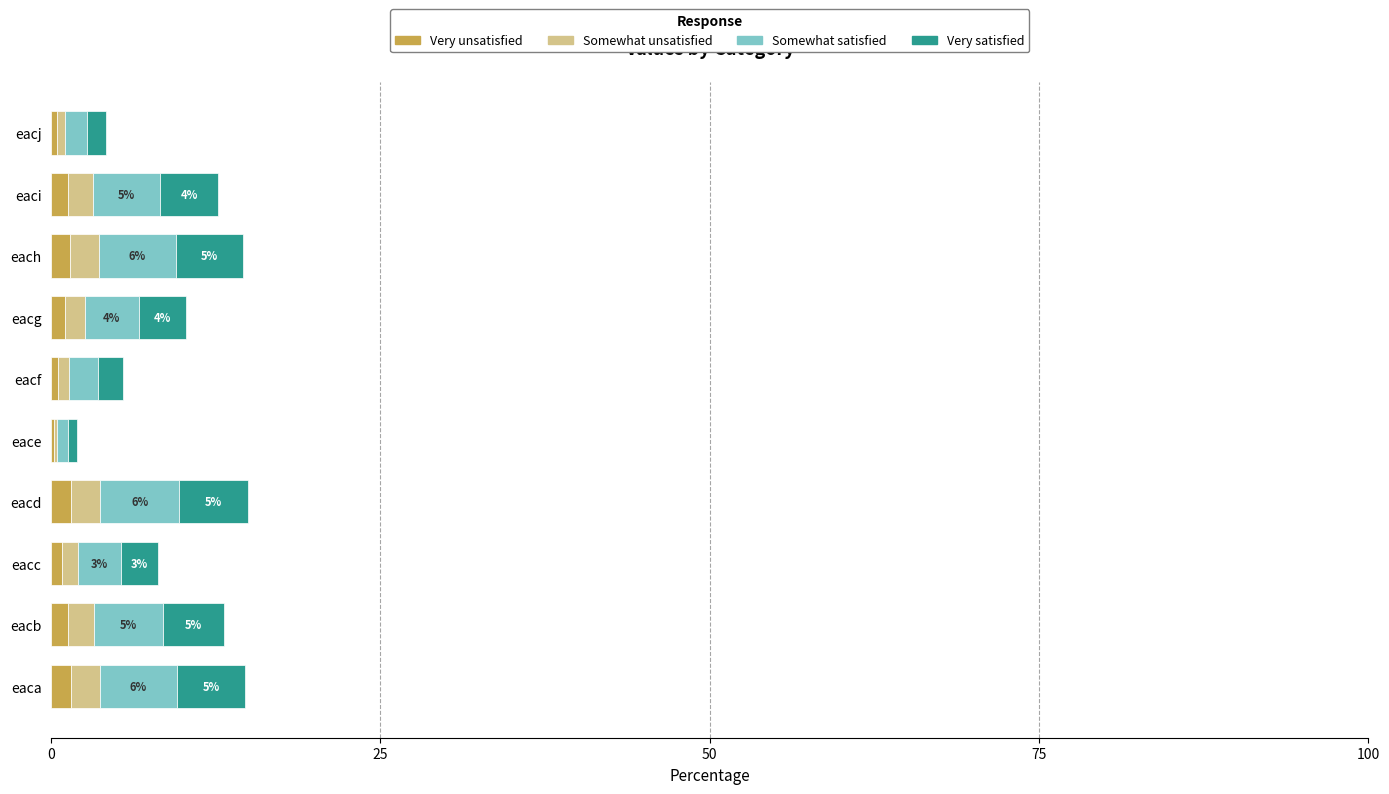

What are all the series names shown in the legend?

Very unsatisfied, Somewhat unsatisfied, Somewhat satisfied, Very satisfied